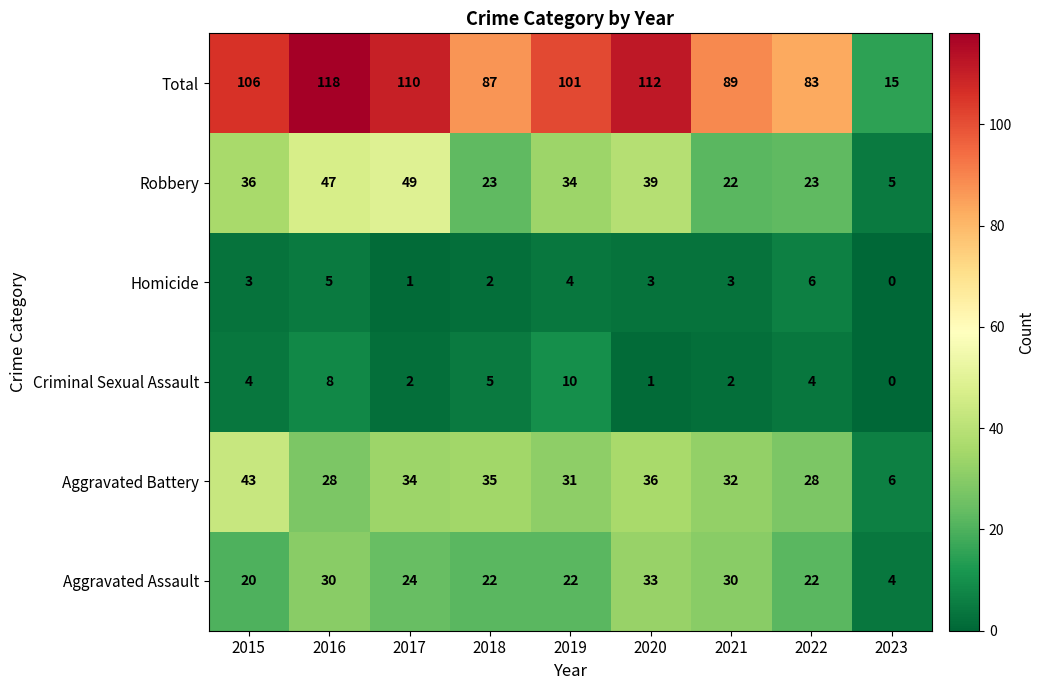

The Total series shows 15 at 2023. True or false?

True